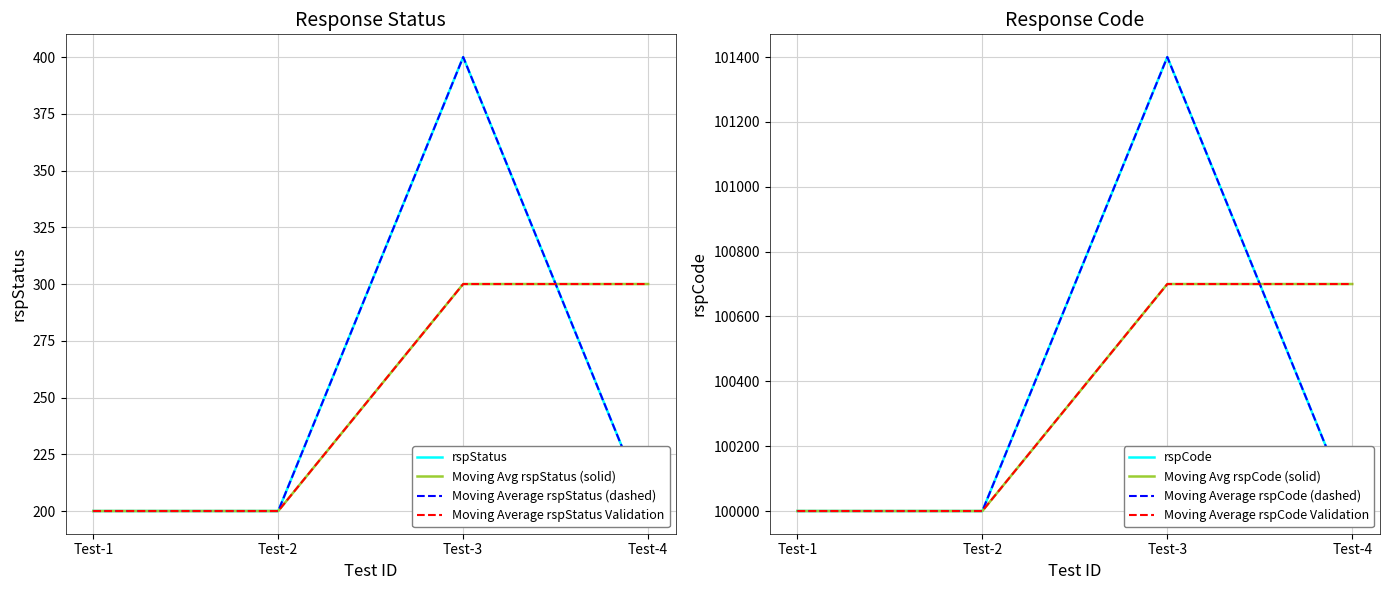

The value of rspCode at Test-2 is 200. True or false?

True